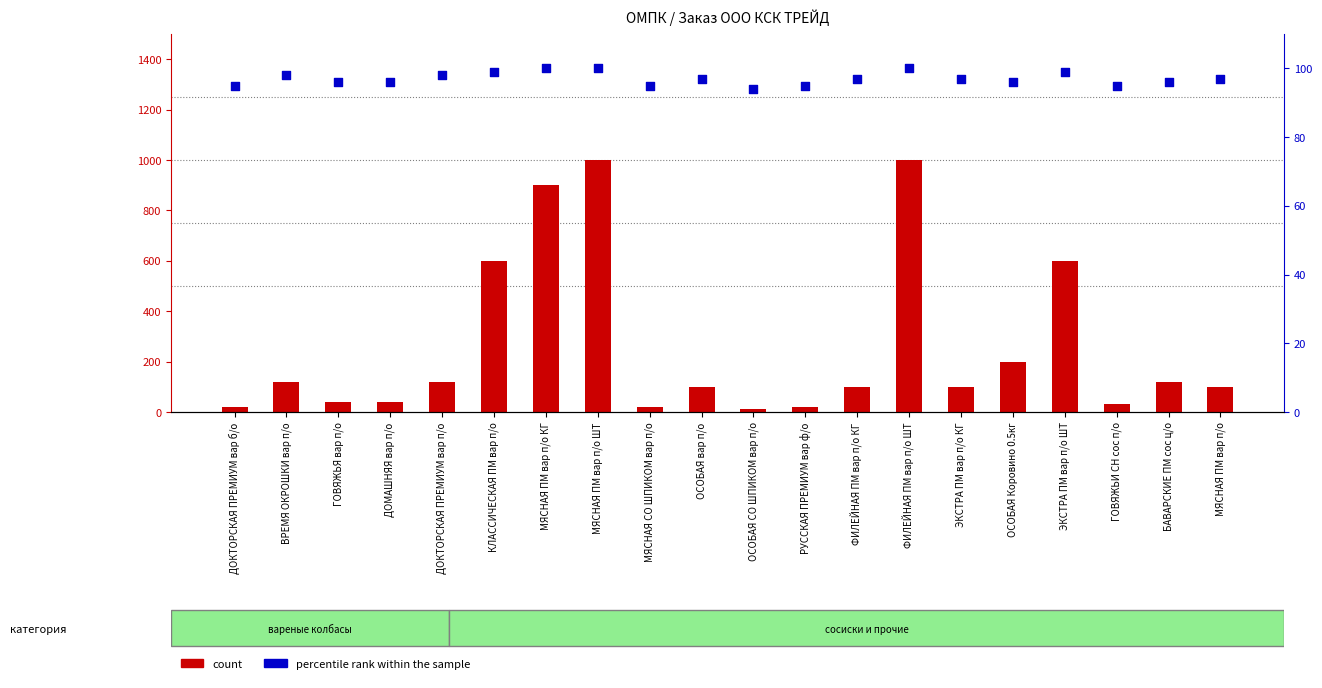

What are all the series names shown in the legend?

count, percentile rank within the sample